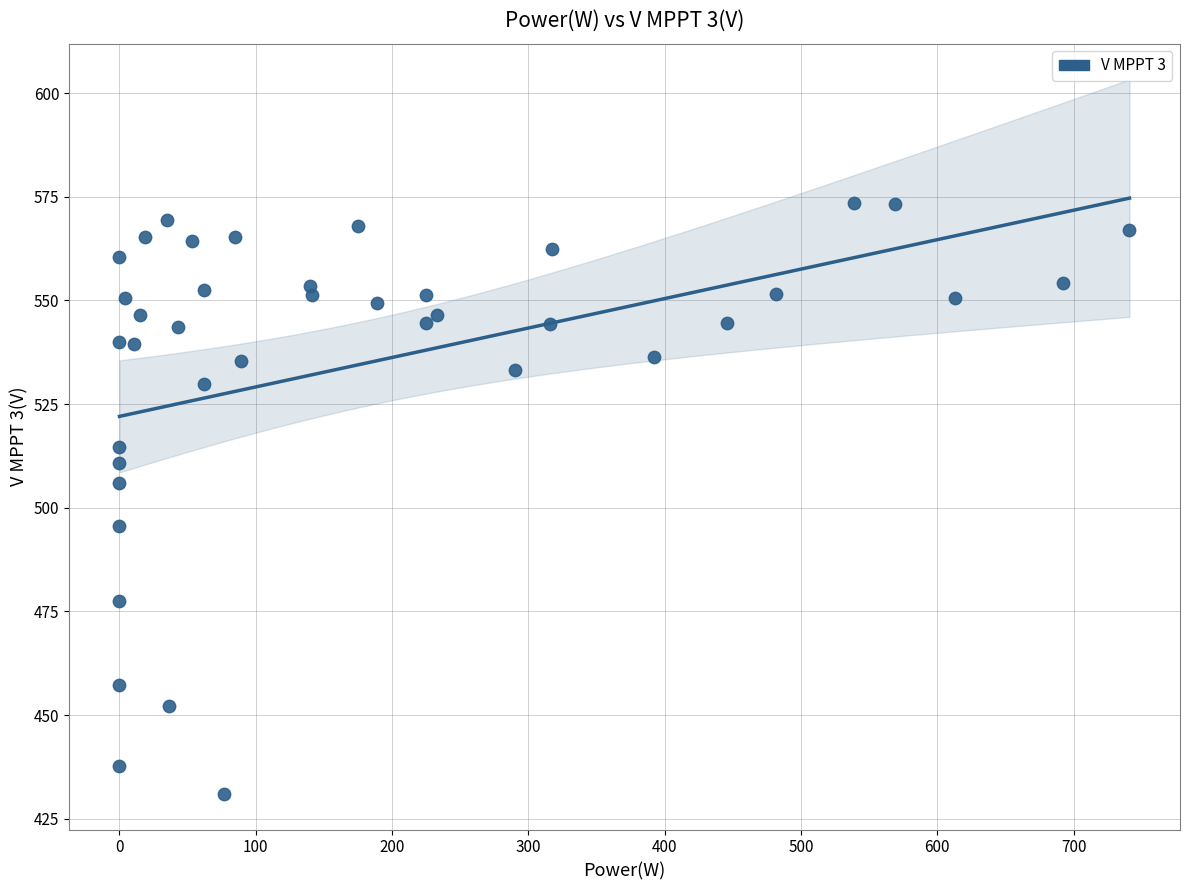

What Y value in the scatter plot is closest to 502?

505.9